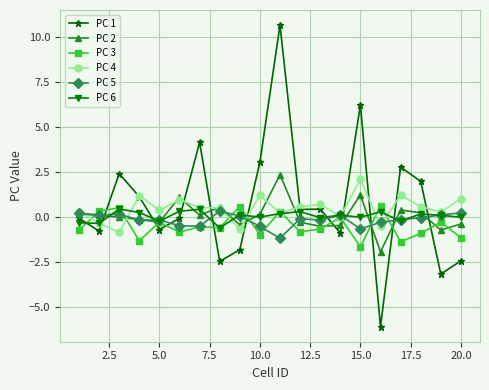

What is the value of the PC 5 point at the 7th from the left?

-0.5